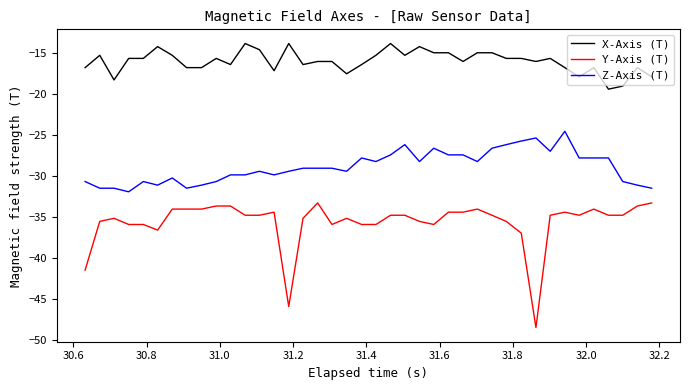

True or false: Z-Axis (T) and Y-Axis (T) cross at least once.

False